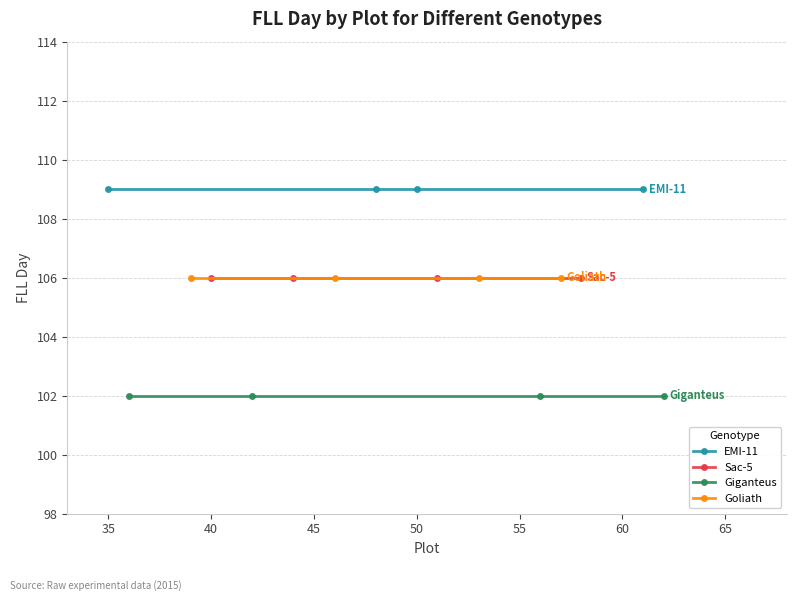

Between 30 and 35, which series saw the biggest shift?

EMI-11